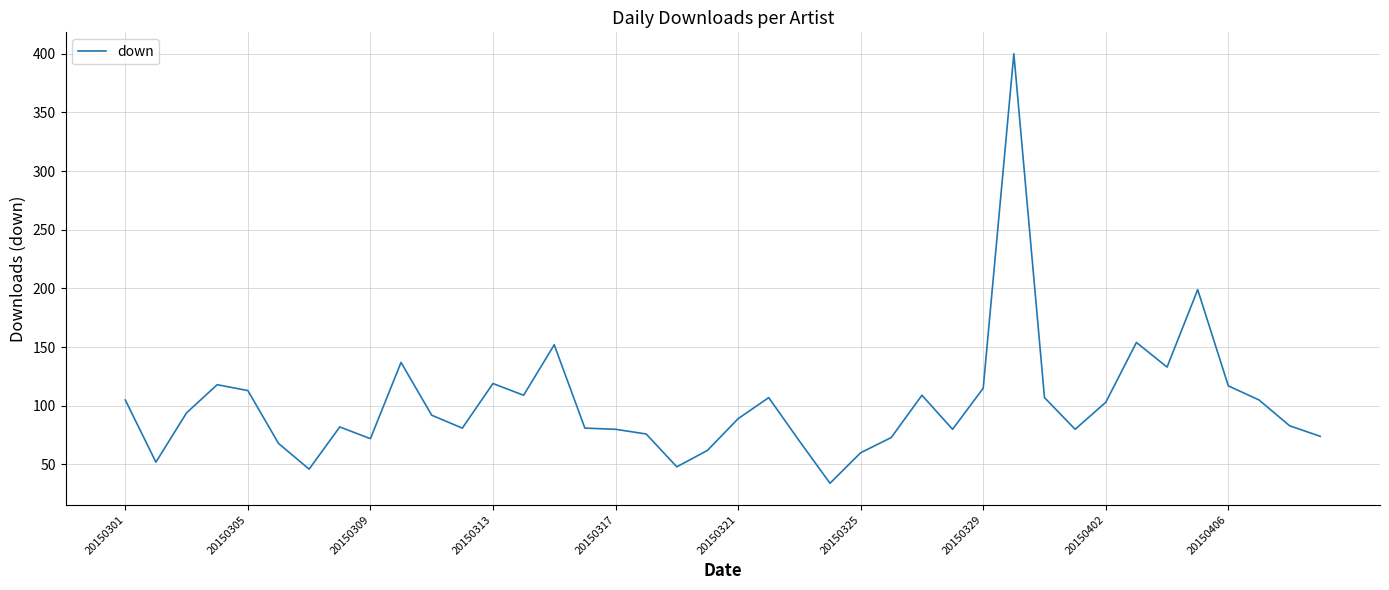

What is the smallest value displayed?

34